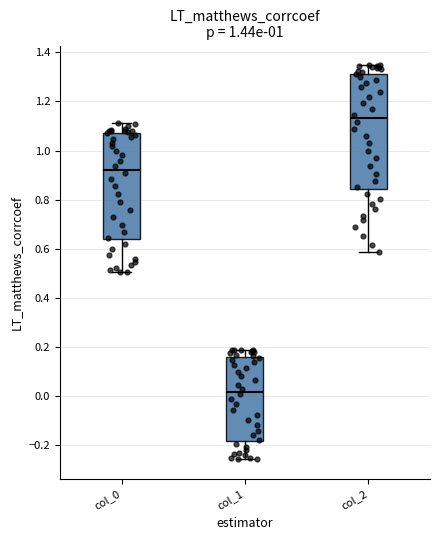

Comparing the boxes themselves (not the whiskers), which one is the tallest?

col_2